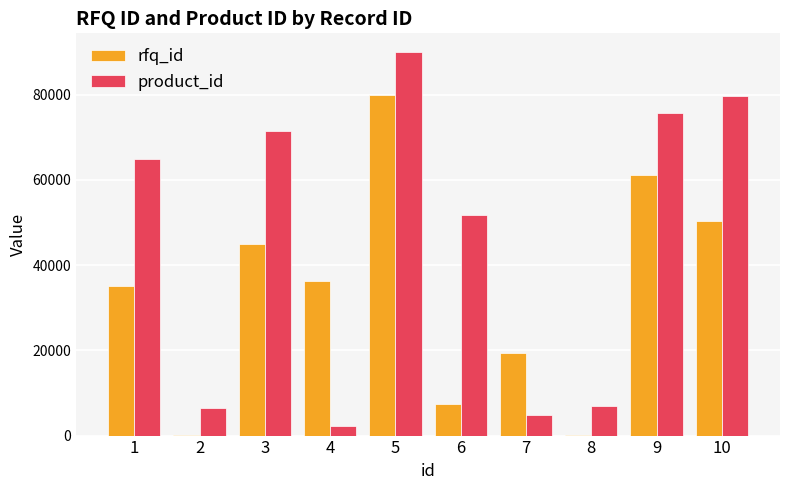

The value of rfq_id at 5 is 132196. True or false?

False